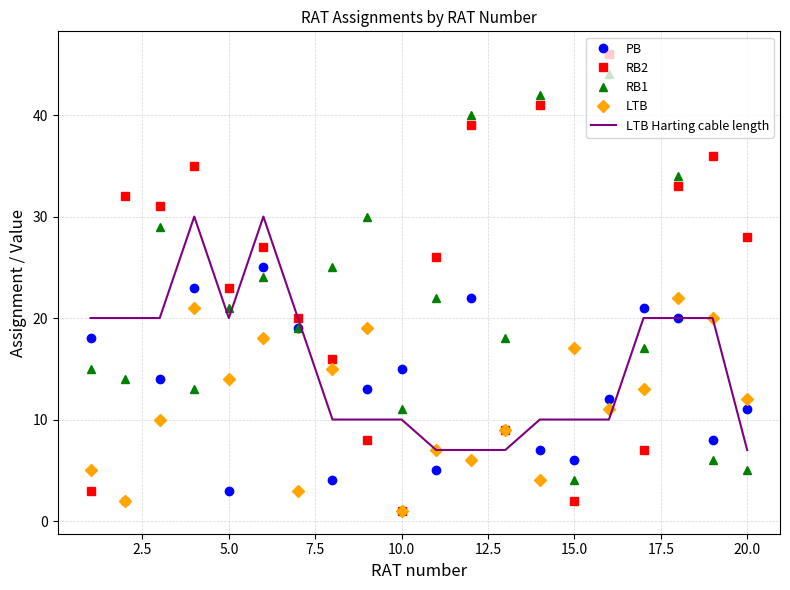

How many times do RB2 and RB1 cross each other?

7